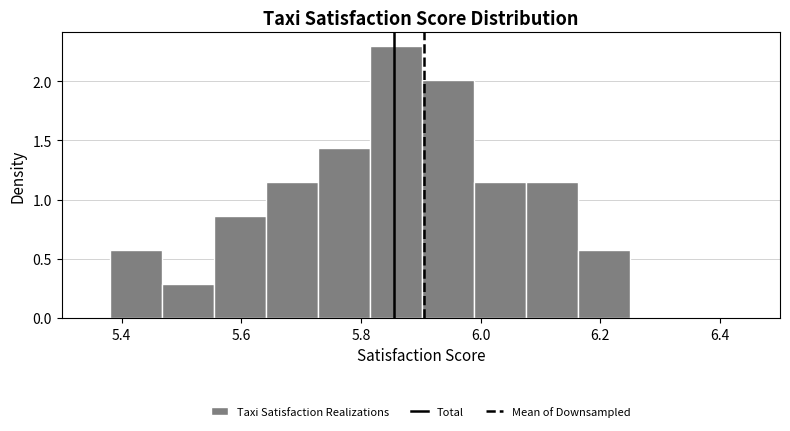

How tall is the bar that spans 5.72 to 5.82 on the x-axis? Neither the bar edges nor the heights are printed on the chart, so give them approximately, as read against the axes.

1.45